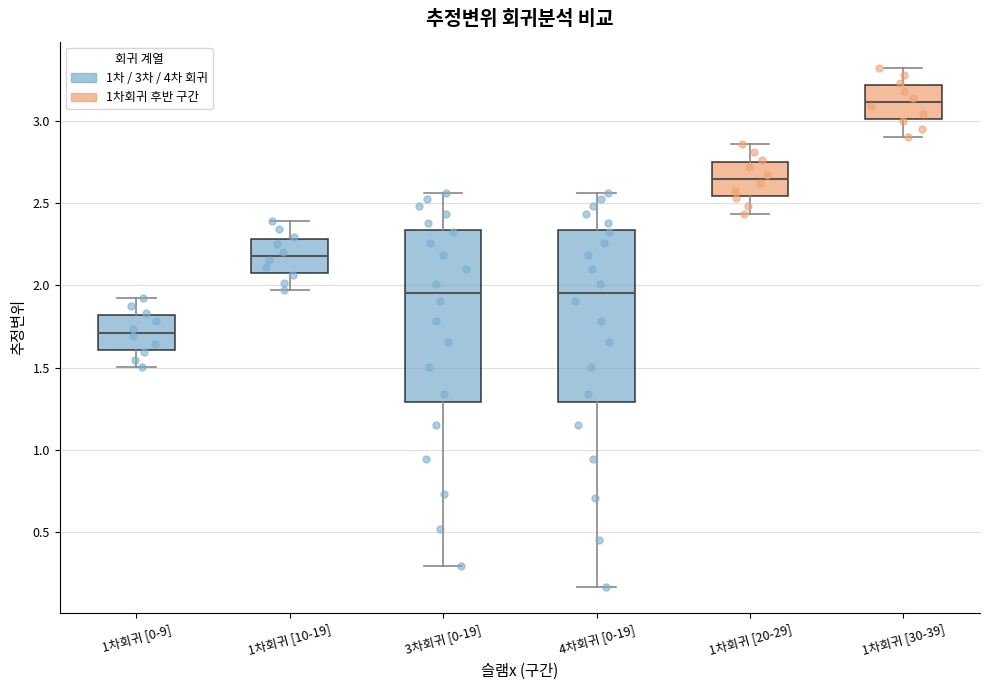

Reading left to right, transcribe this box plot: for each box, give where its median line is, the range the box spans, and where its two whiskers end, as read against the y-axis. The values are not printed on the chart, so give them approximately, as read against the axis.

1차회귀 [0-9]: median 1.70, box 1.60 to 1.80, whiskers 1.50 to 1.90
1차회귀 [10-19]: median 2.20, box 2.10 to 2.30, whiskers 1.95 to 2.40
3차회귀 [0-19]: median 1.95, box 1.30 to 2.35, whiskers 0.30 to 2.55
4차회귀 [0-19]: median 1.95, box 1.30 to 2.35, whiskers 0.15 to 2.55
1차회귀 [20-29]: median 2.65, box 2.55 to 2.75, whiskers 2.45 to 2.85
1차회귀 [30-39]: median 3.10, box 3.00 to 3.20, whiskers 2.90 to 3.30